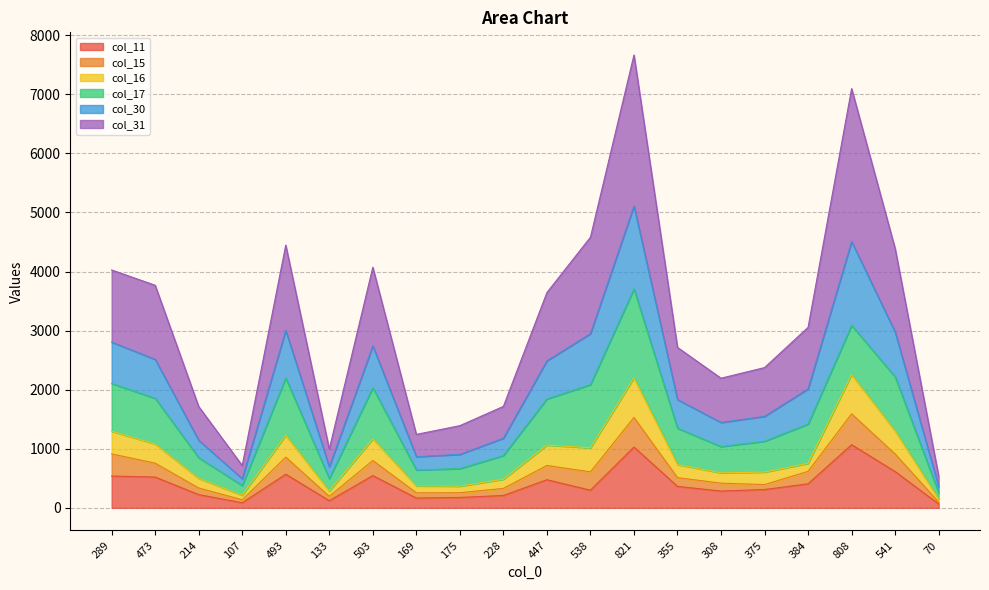

Which has a higher value, 375 or 538?

375